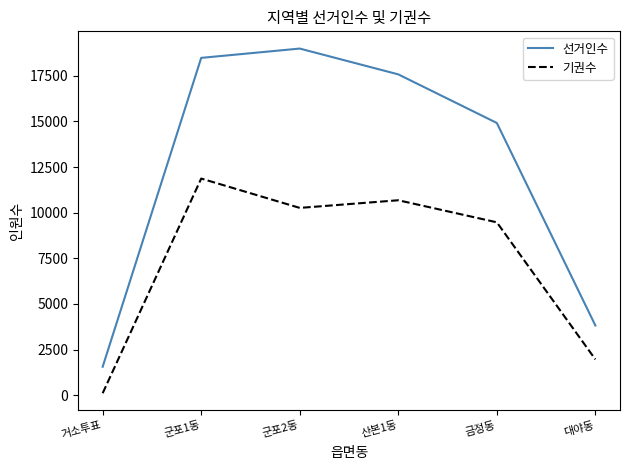

How many lines are shown in the chart?

2